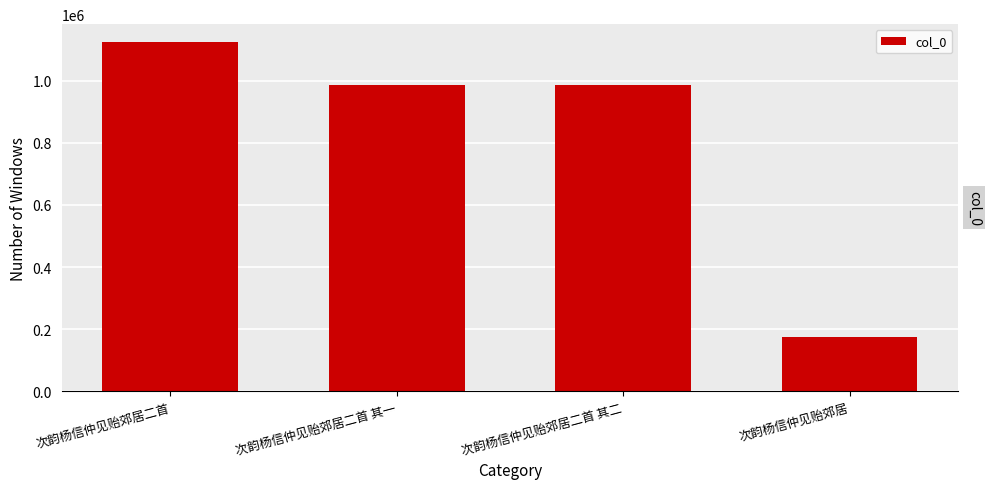

What is the minimum value shown in the chart?

174302